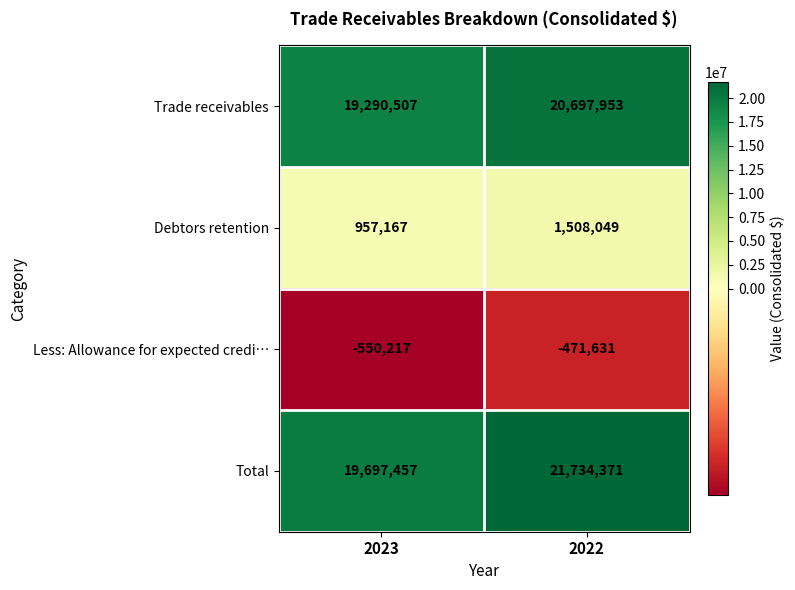

What is the total value across all series at 2023?

39394914